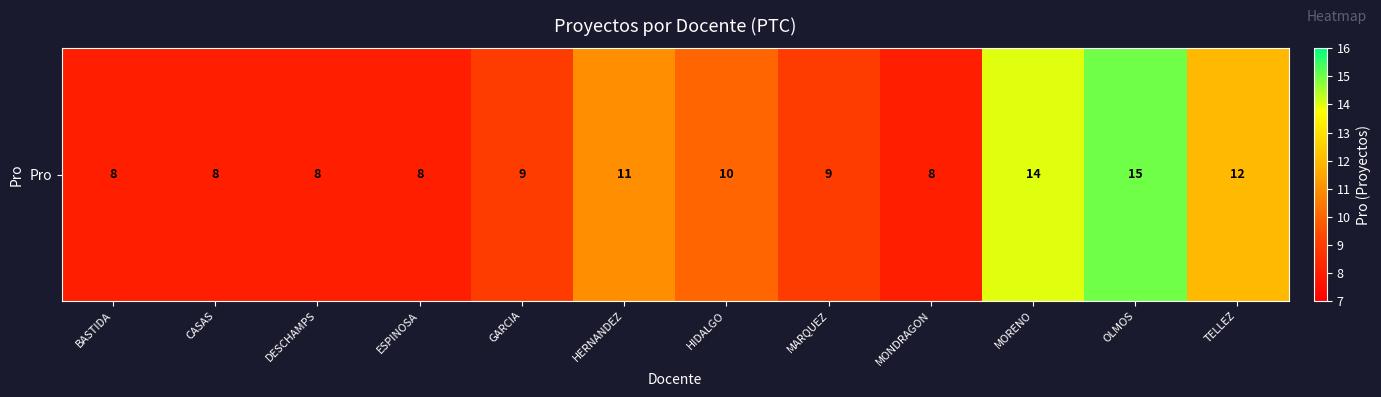

True or false: the data shows 9 at MORENO.

False